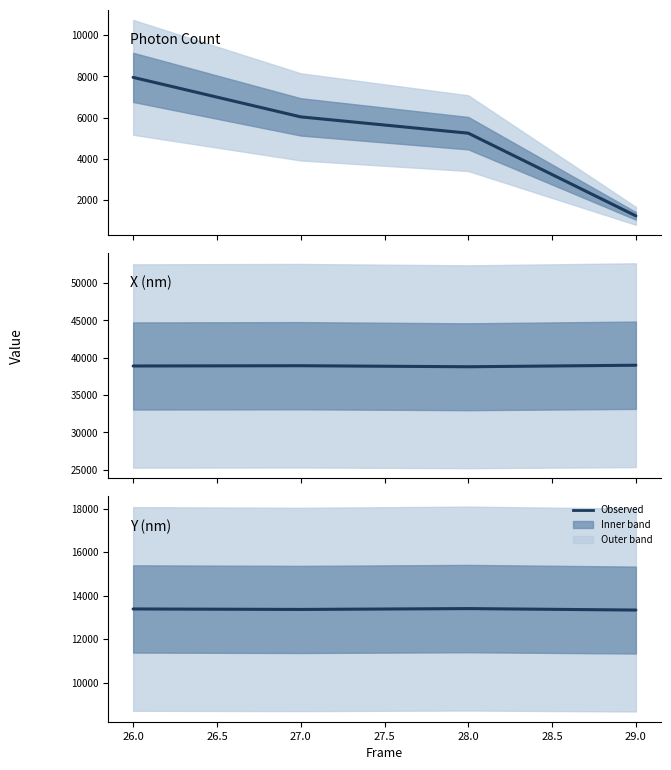

True or false: Photon Count and Y (nm) intersect in this chart.

False